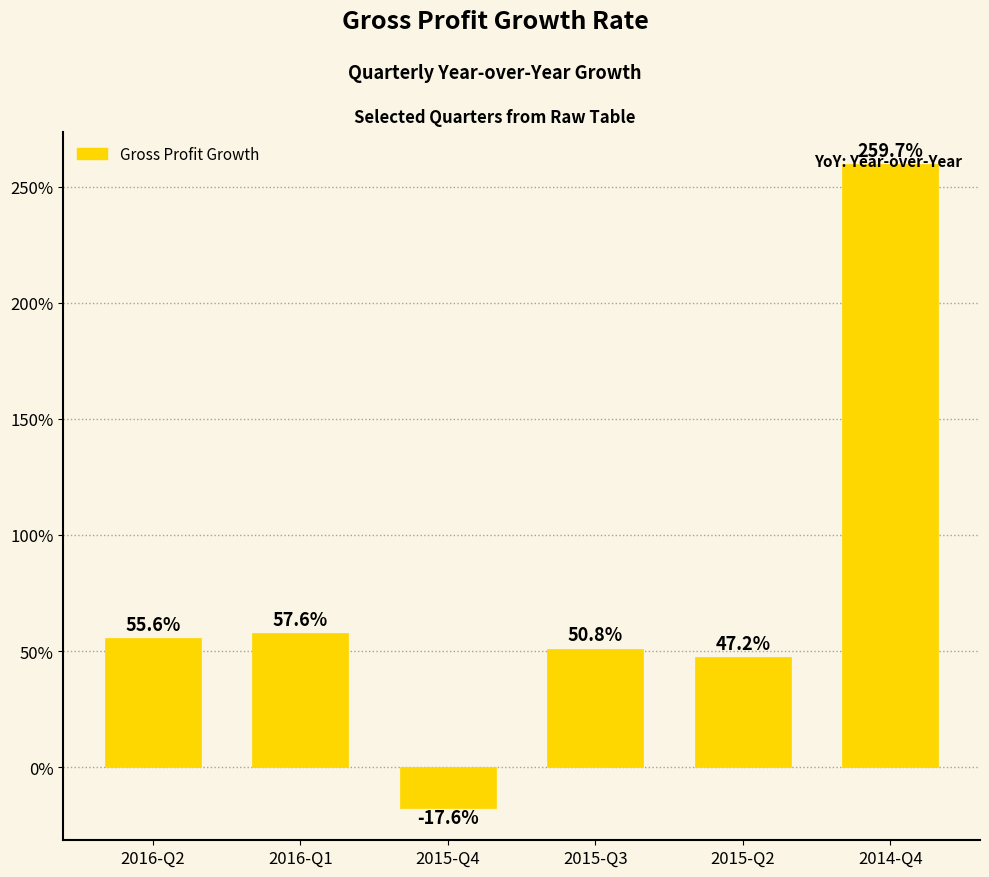

List the labels in order of value, smallest first.

2015-Q4, 2015-Q2, 2015-Q3, 2016-Q2, 2016-Q1, 2014-Q4